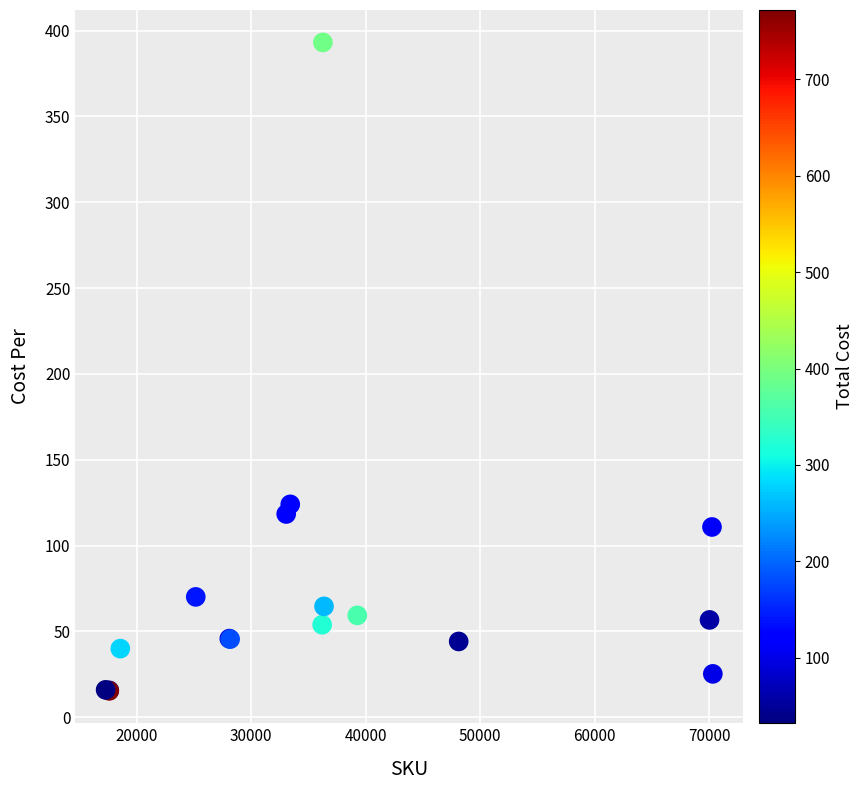

What Y value in the scatter plot is closest to 204?

124.0